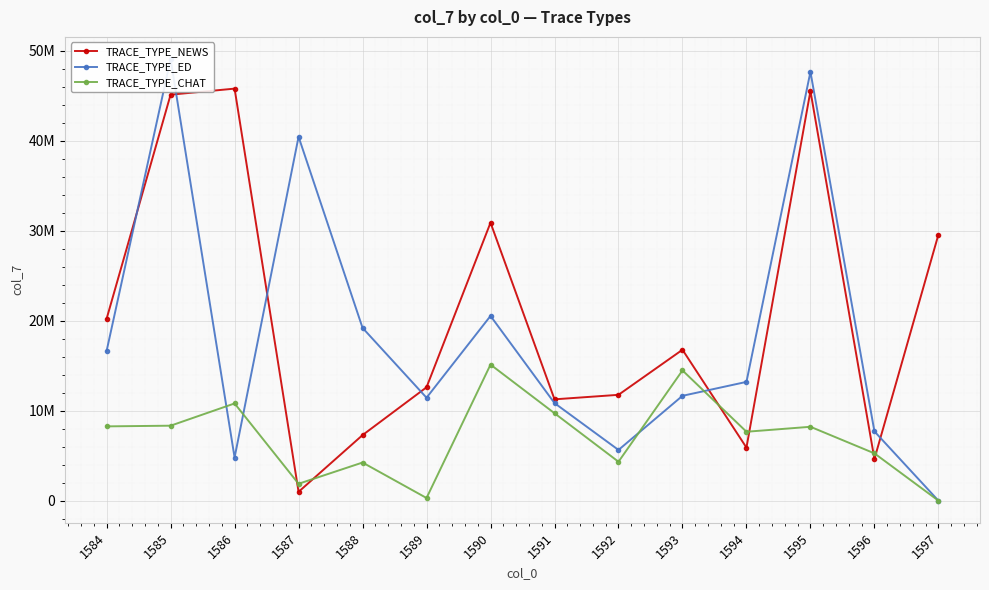

Which series ends up on top after the final intersection of TRACE_TYPE_NEWS and TRACE_TYPE_ED?

TRACE_TYPE_NEWS